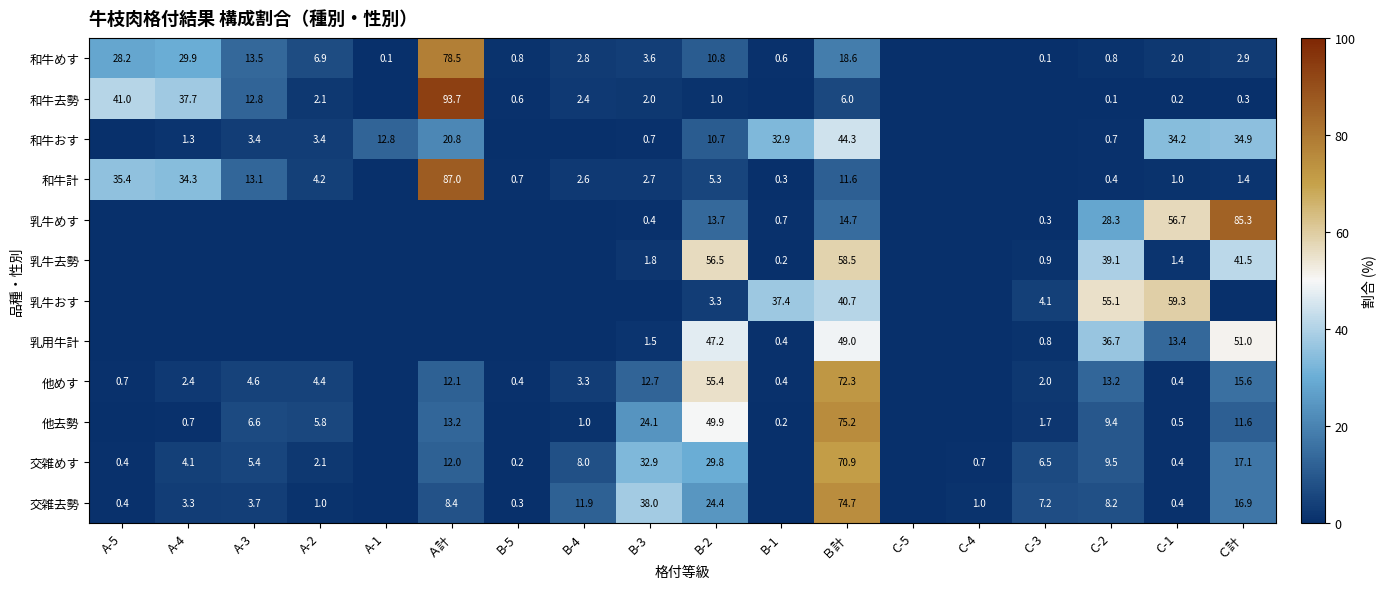

What is the difference between the 乳牛去勢 values at B-3 and Ｂ計?

56.7